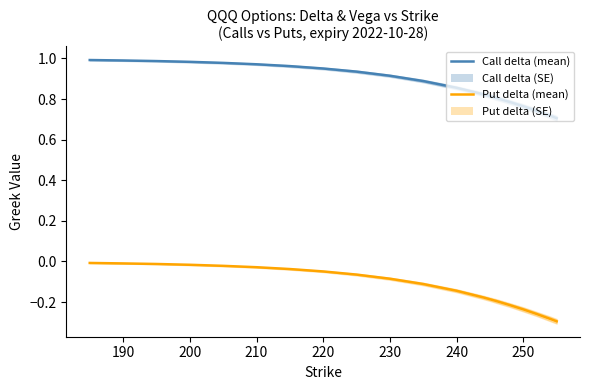

True or false: Put delta (mean) and Call delta (mean) cross at least once.

False